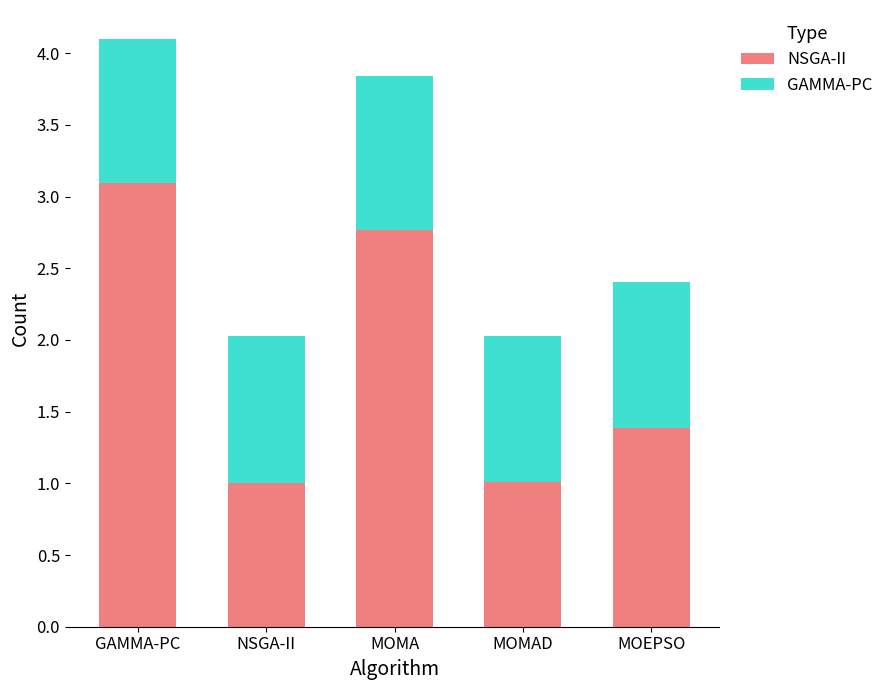

At which label does NSGA-II reach its peak?

GAMMA-PC